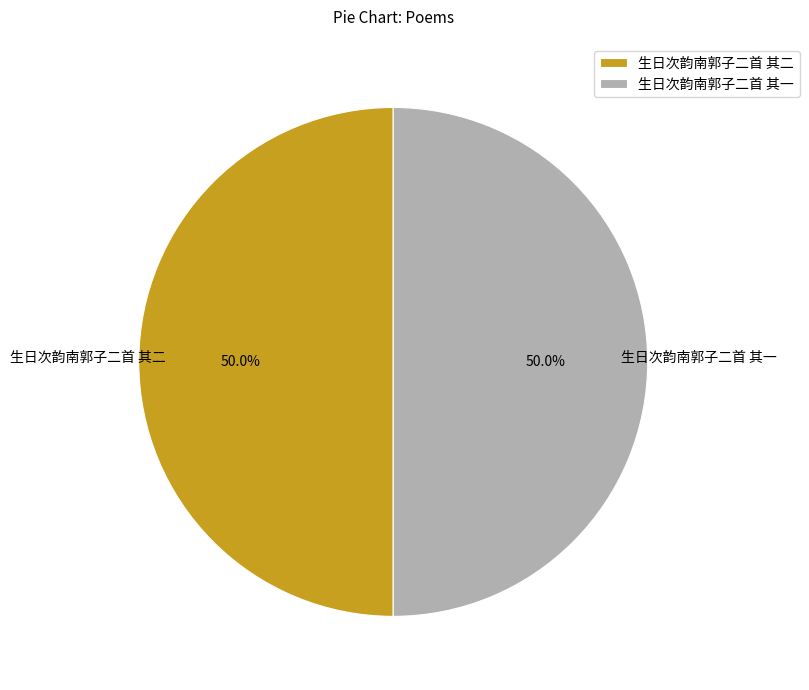

How many segments does this pie chart have?

2